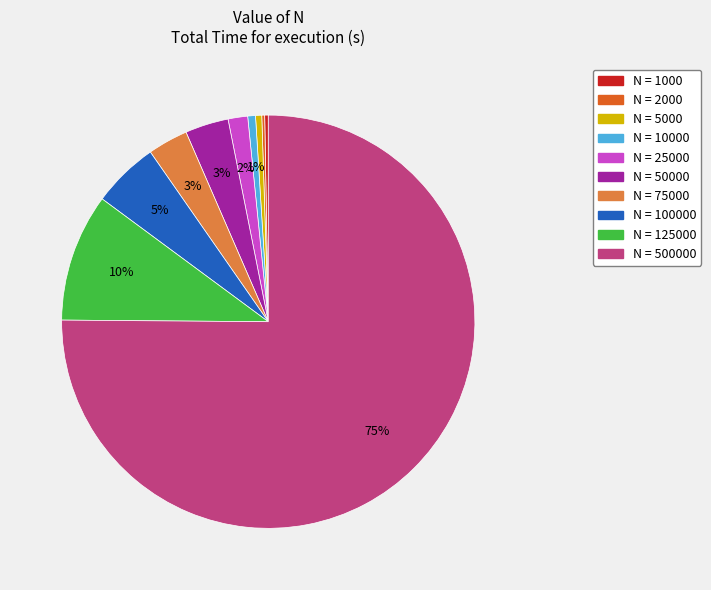

What is the largest slice in the pie chart?

N = 500000